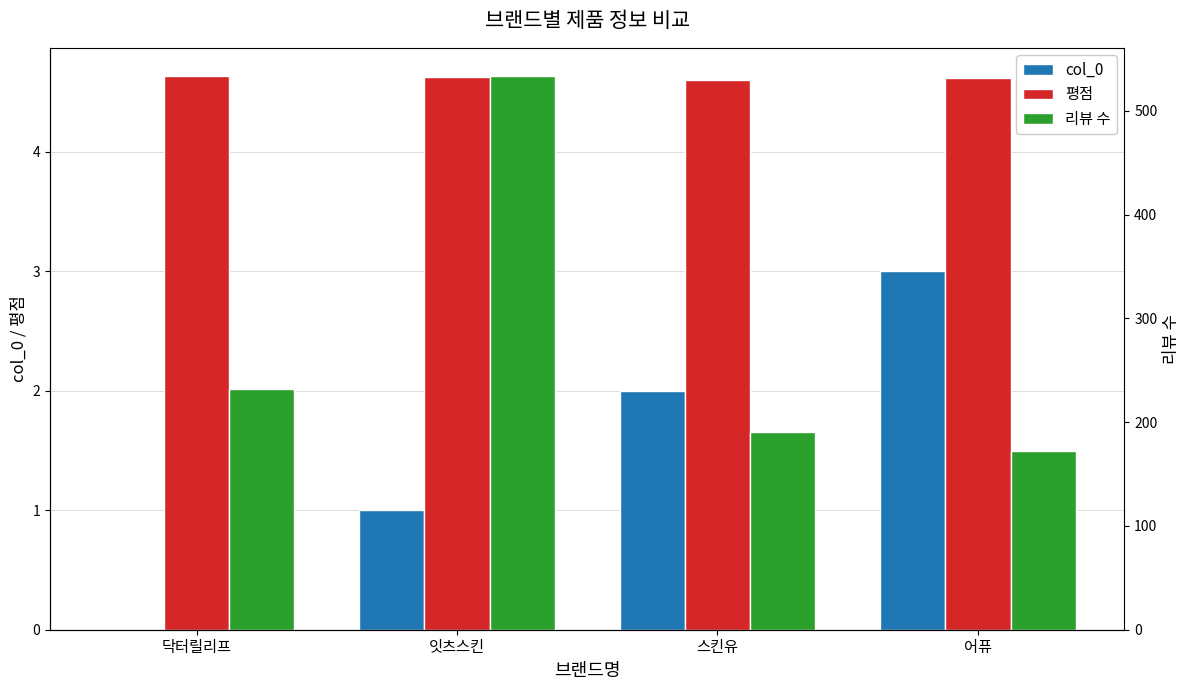

Is it true that 리뷰 수 equals 880.4 at 잇츠스킨?

False